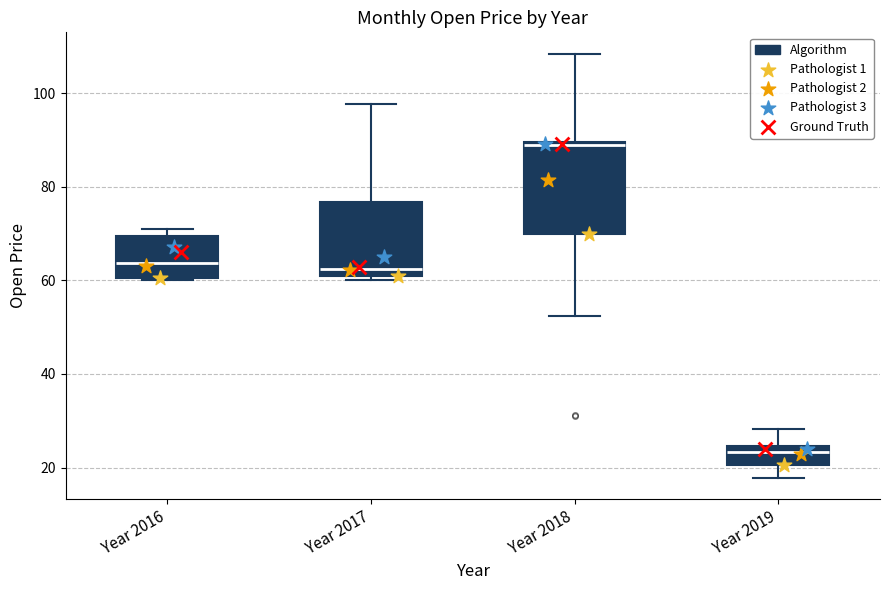

Where is the upper edge of the box for Year 2016 on the y-axis? The values are not printed on the chart, so give them approximately, as read against the axis.

70